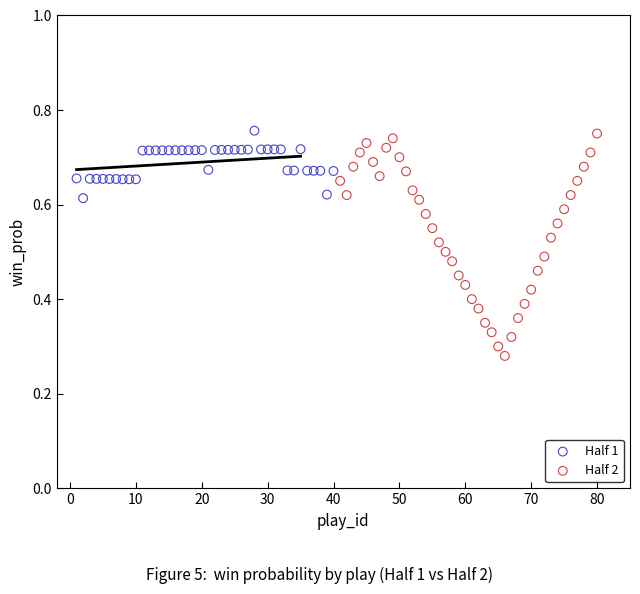

Which series has the widest spread of Y values?

Half 2